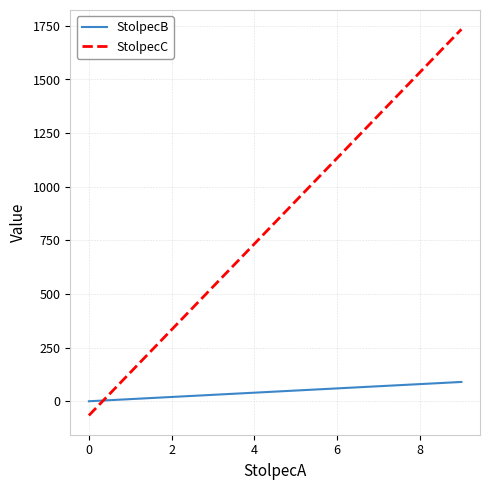

True or false: StolpecC has more than 1 points higher than both neighbors.

False